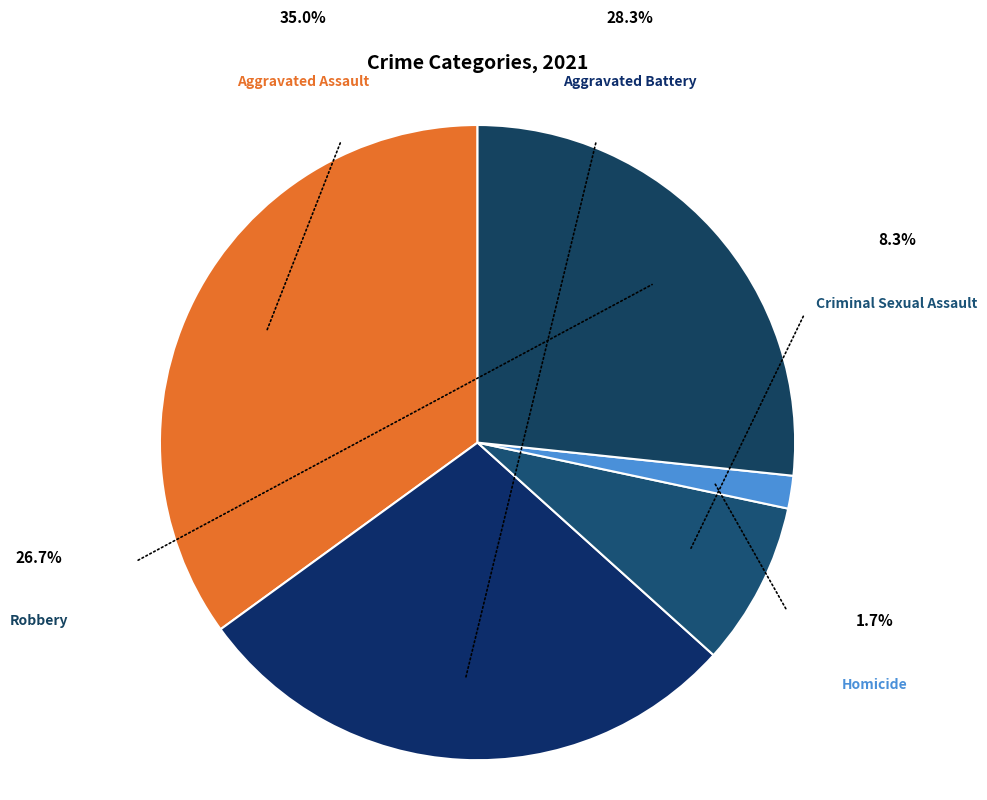

Count the number of slices in the pie.

5